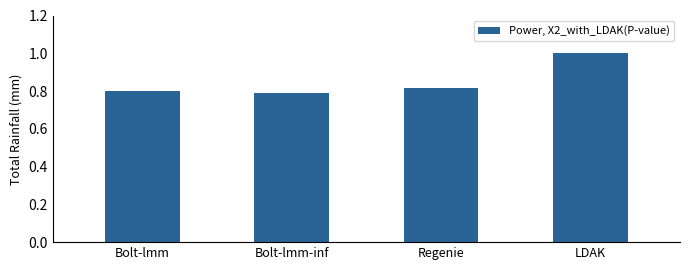

What position from the left is LDAK?

4